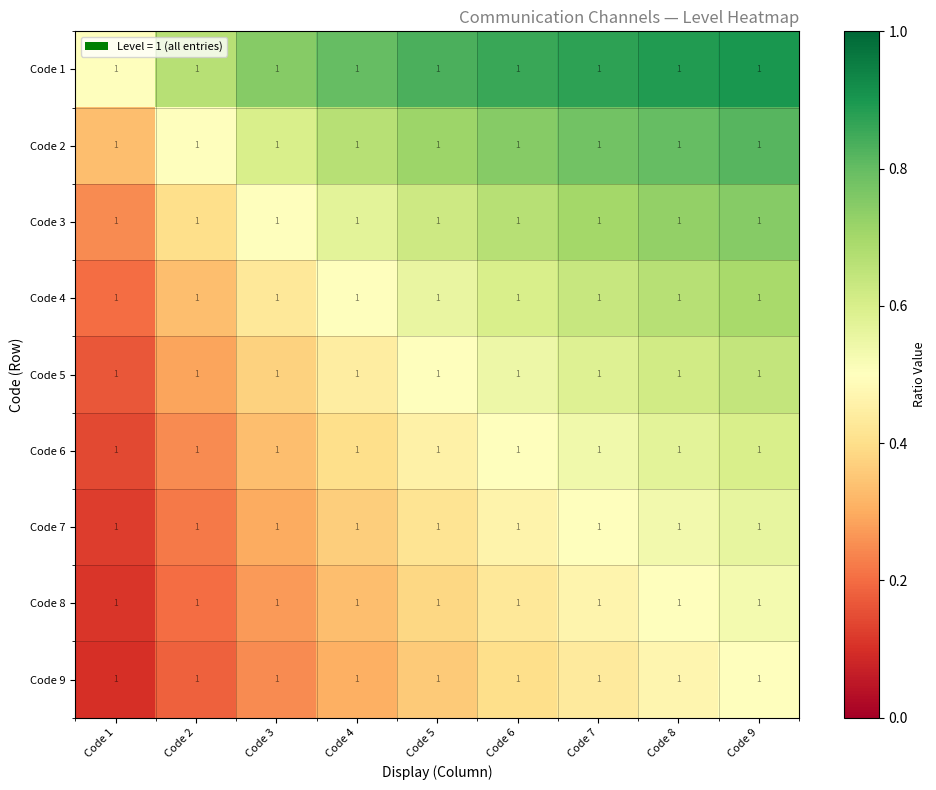

How many data points does each series have?

9